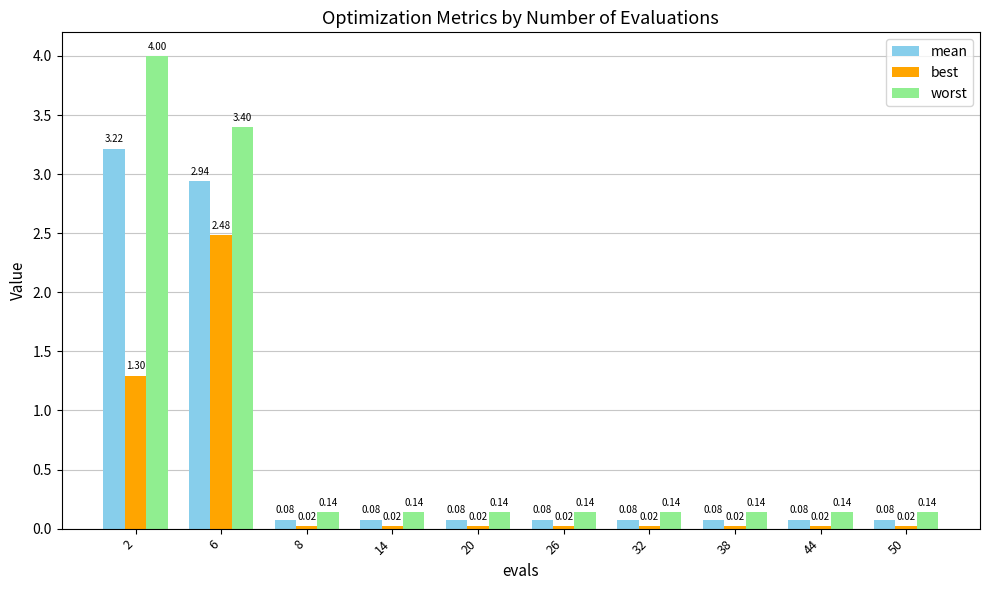

Is the value of mean at 50 greater than the value of best at 20?

Yes